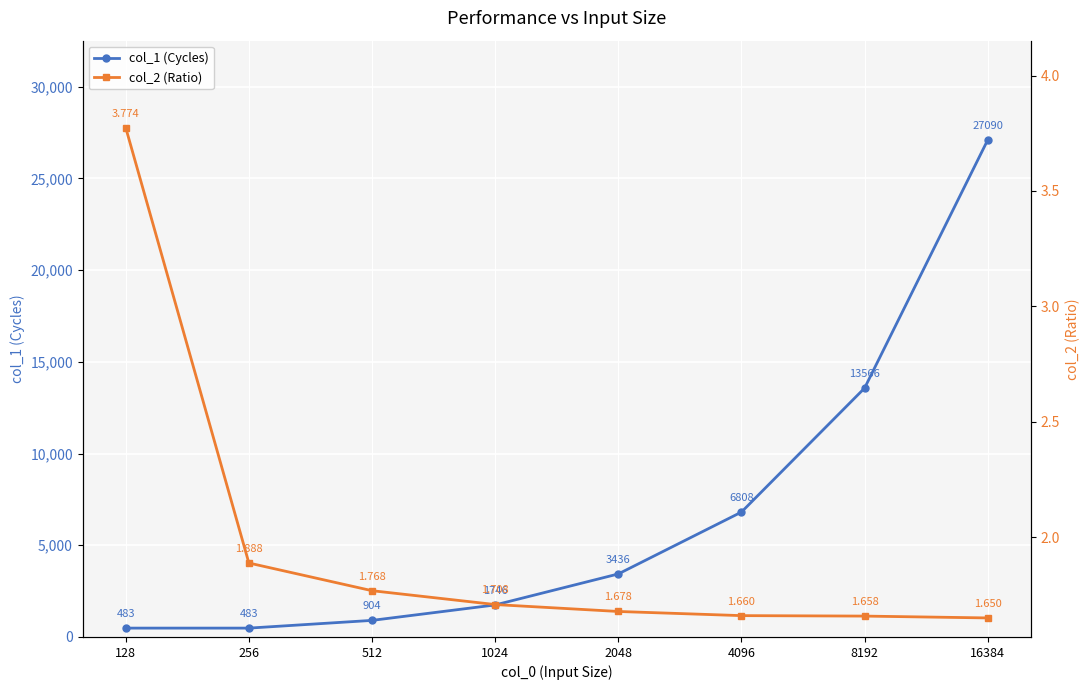

What is the smallest value displayed?

1.6